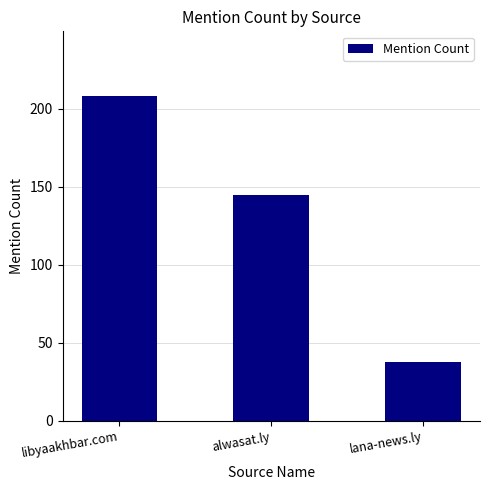

List the labels in order of value, smallest first.

lana-news.ly, alwasat.ly, libyaakhbar.com